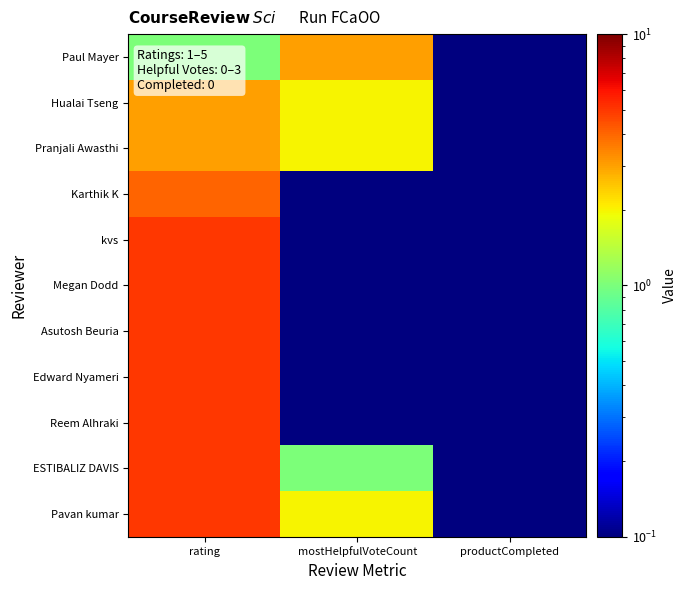

What is the spread (max minus min) of values at rating?

4.0